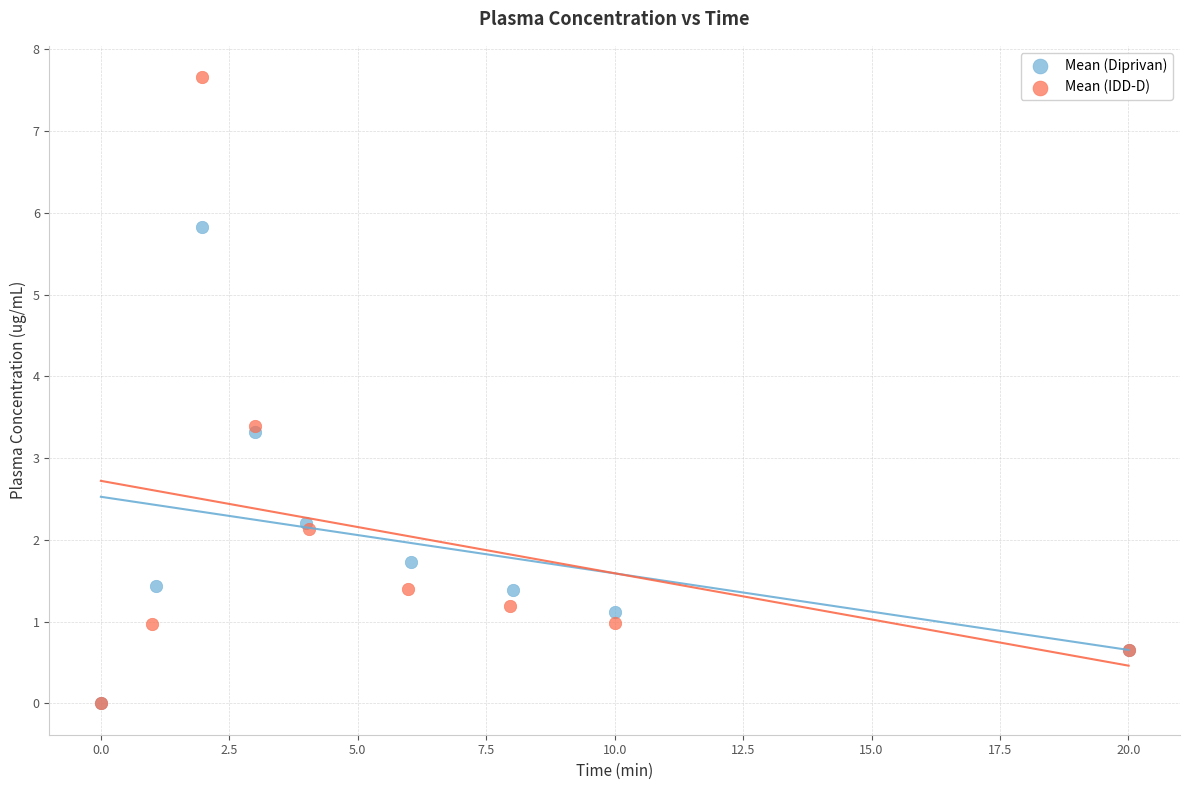

Which series contains the highest Y value?

Mean (IDD-D)